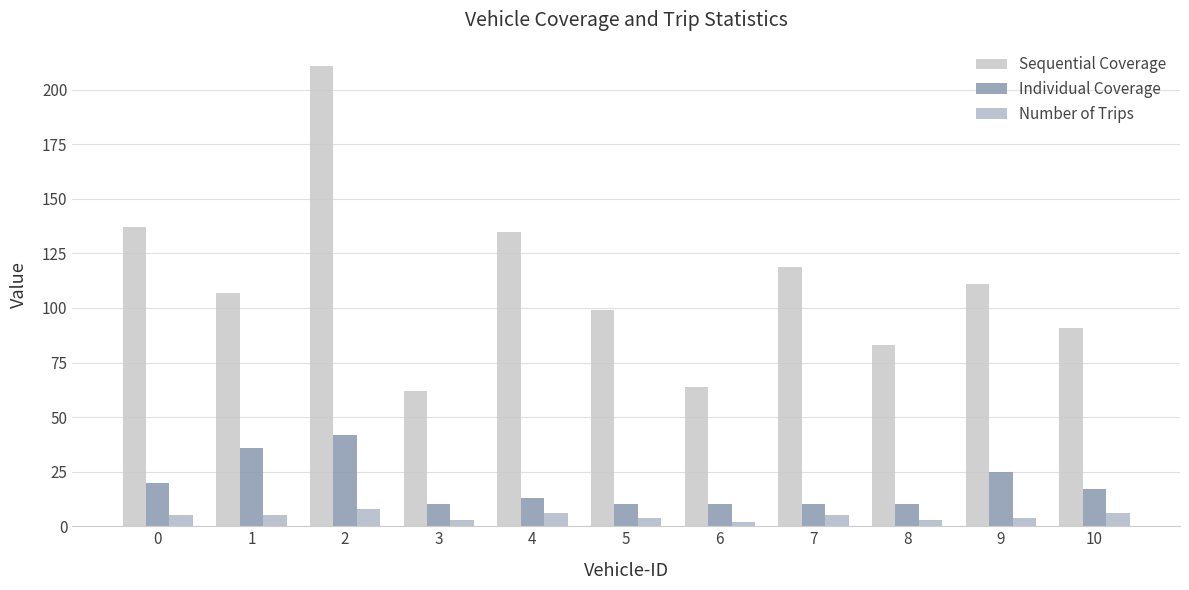

What is the lowest value of the Individual Coverage series?

10